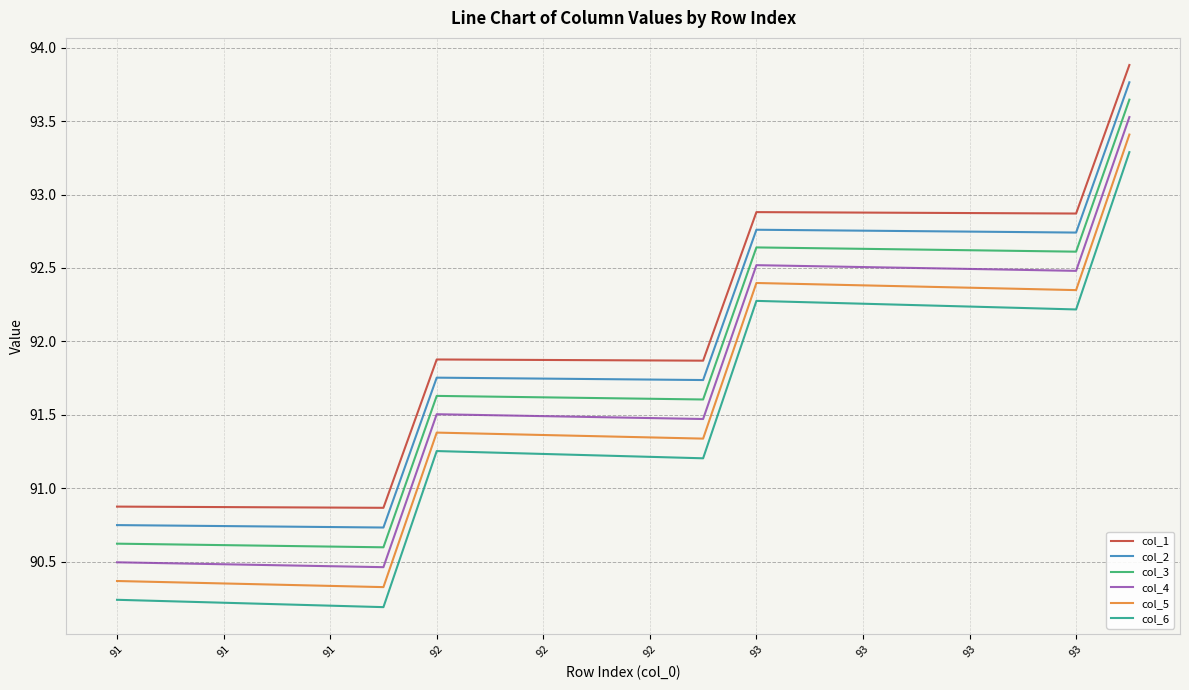

What is the sum of all col_1 values?

1840.5